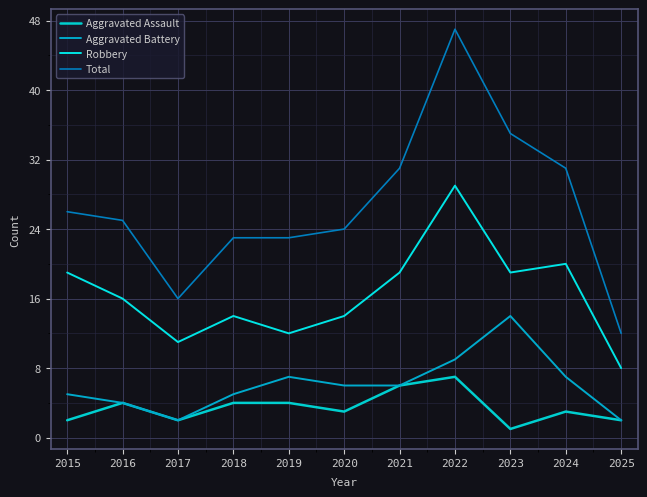

True or false: Aggravated Assault has more than 2 interior local peaks.

True